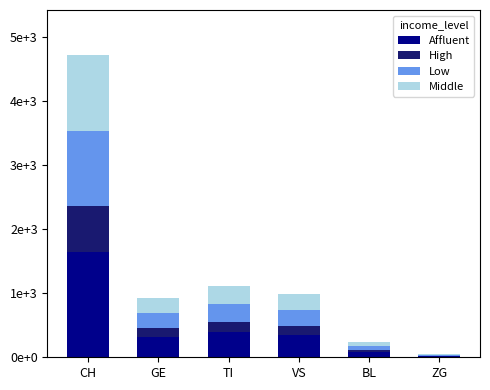

What are all the series names shown in the legend?

Affluent, High, Low, Middle